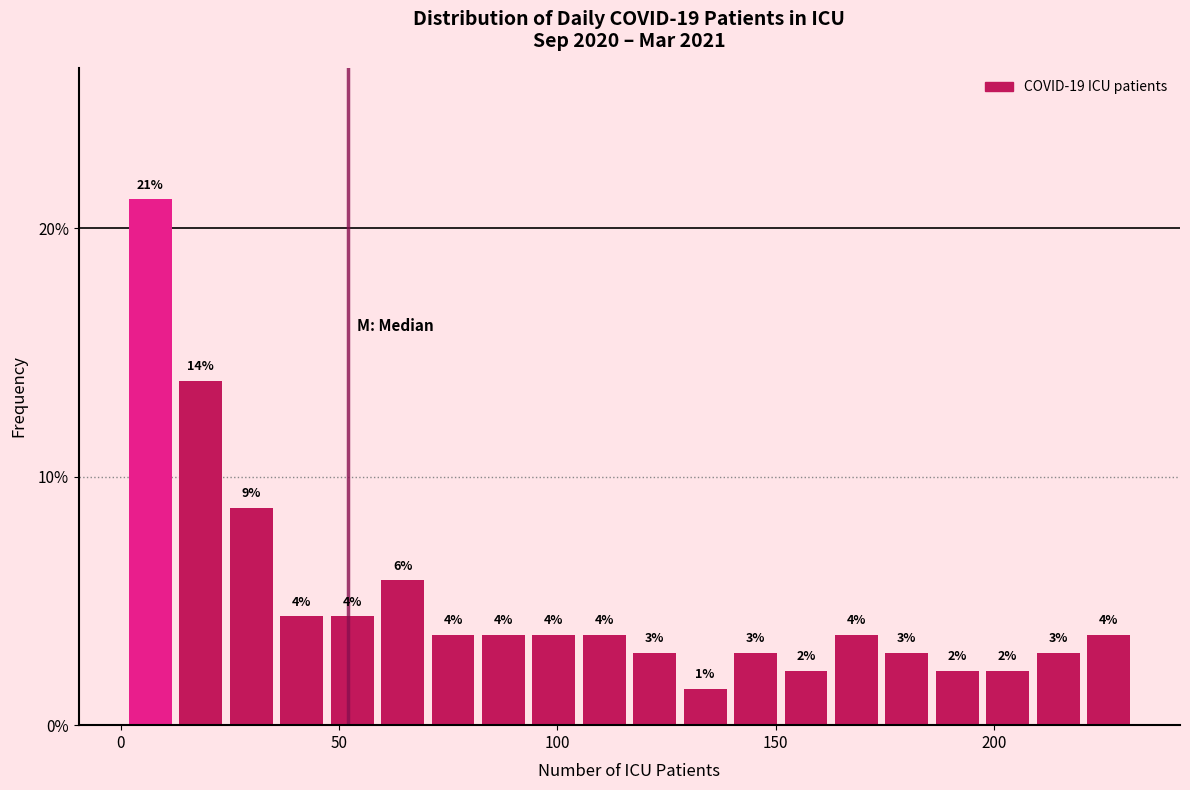

Around what value on the x-axis is the tallest bar? Give the approximate position of its centre, as read against the axis.

5